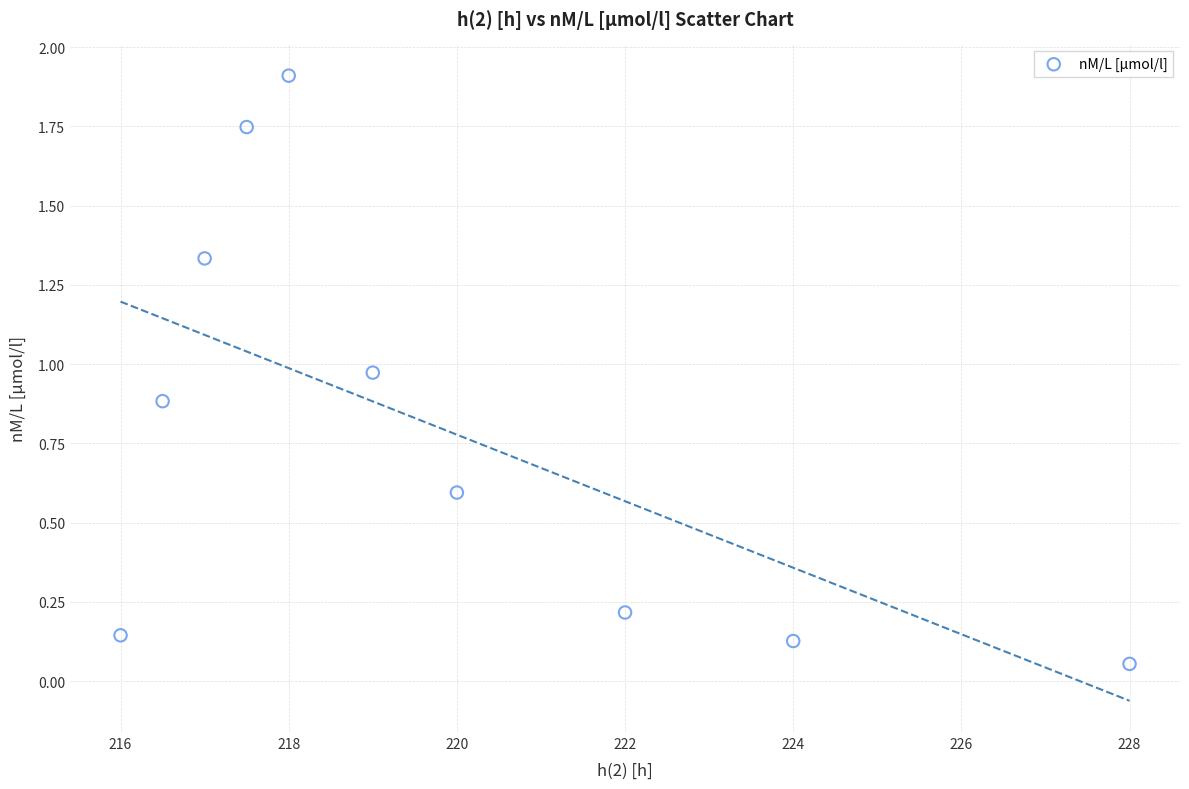

What is the range of Y values (max minus min)?

1.9